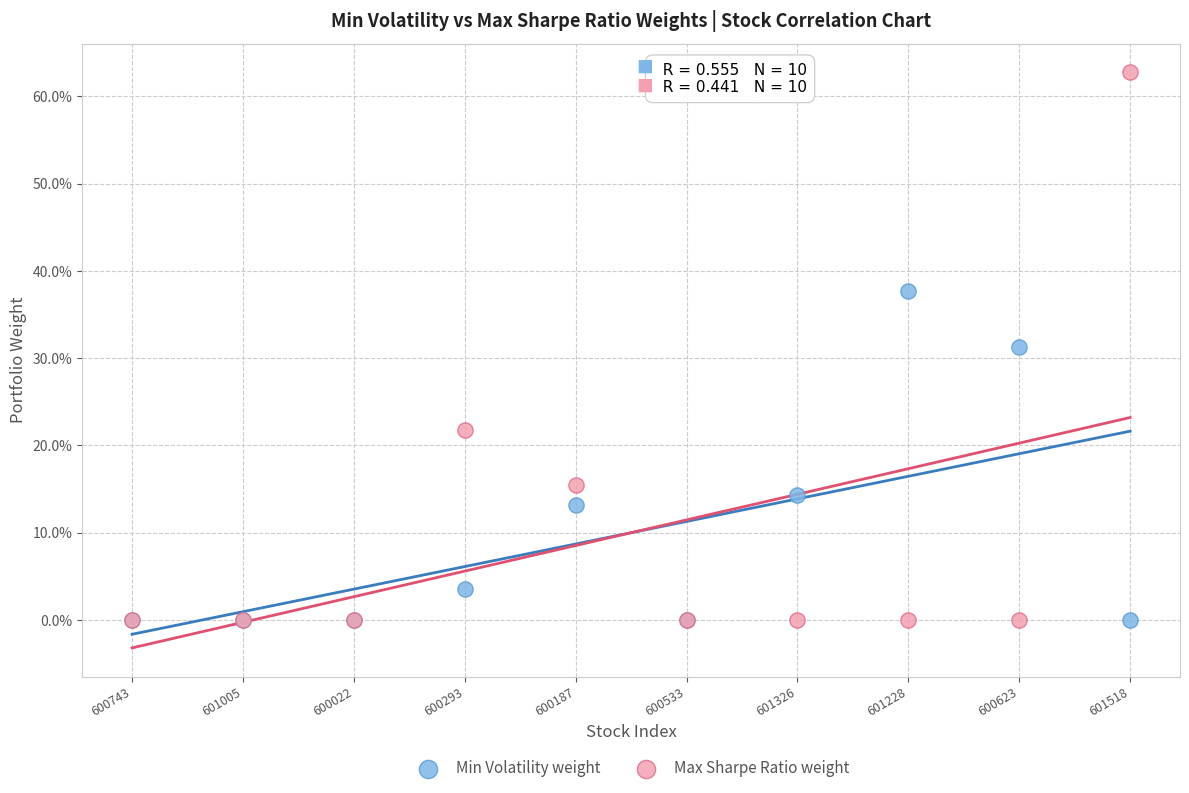

Which series reaches the maximum Y coordinate?

Max Sharpe Ratio weight